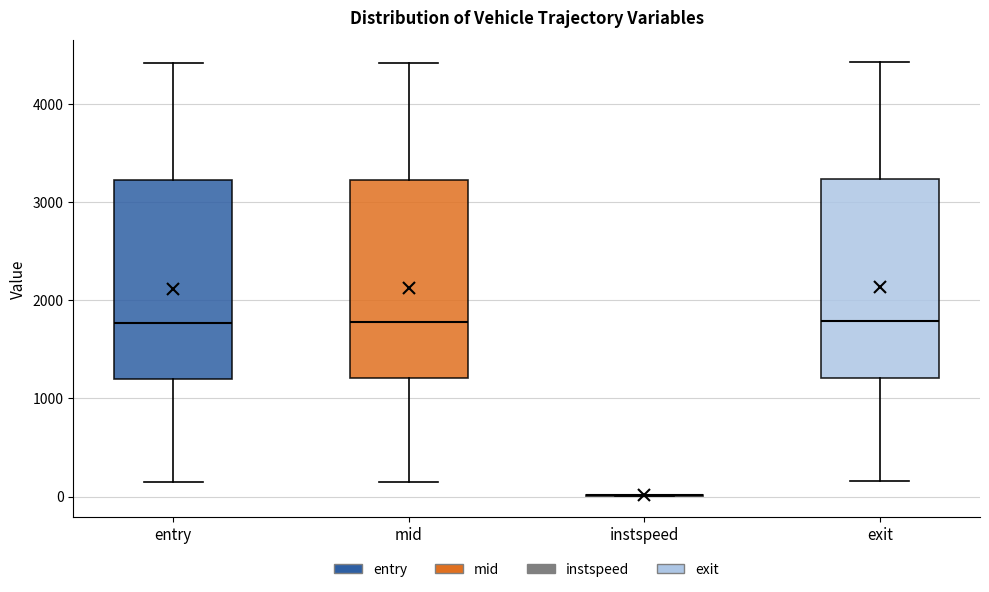

Reading left to right, transcribe this box plot: for each box, give where its median line is, the range the box spans, and where its two whiskers end, as read against the y-axis. The values are not printed on the chart, so give them approximately, as read against the axis.

entry: median 1800, box 1200 to 3200, whiskers 100 to 4400
mid: median 1800, box 1200 to 3200, whiskers 200 to 4400
instspeed: box collapsed to a line at 0, whiskers 0 to 0
exit: median 1800, box 1200 to 3200, whiskers 200 to 4400